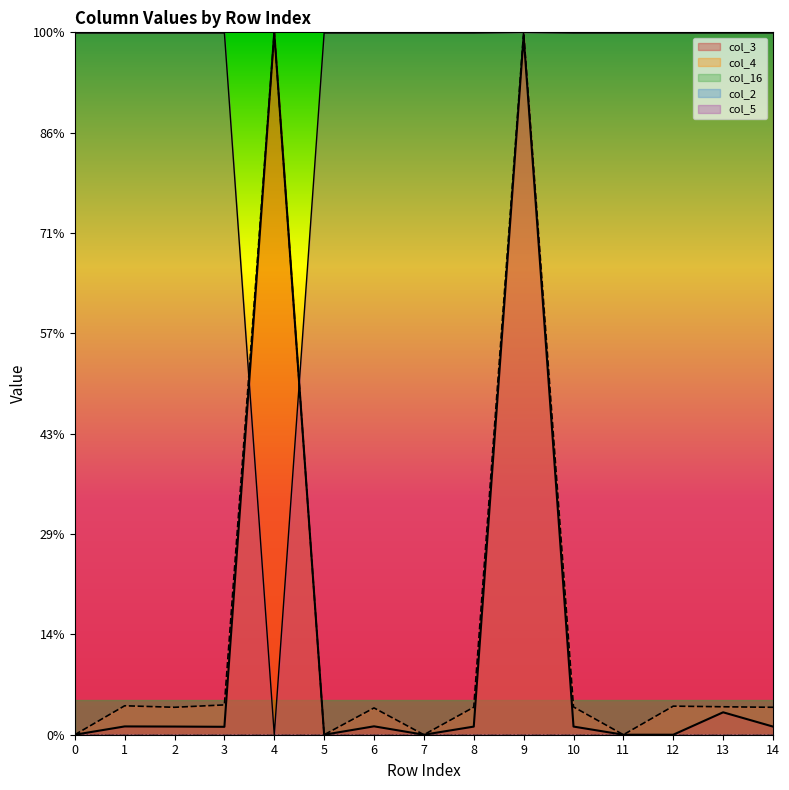

What is the total value across all series at 1?

3.7